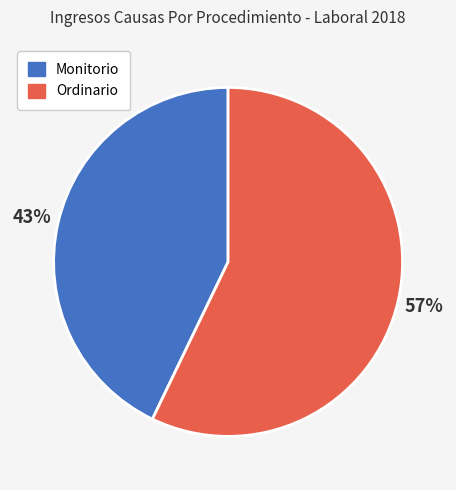

Which has a higher value, Monitorio or Ordinario?

Ordinario